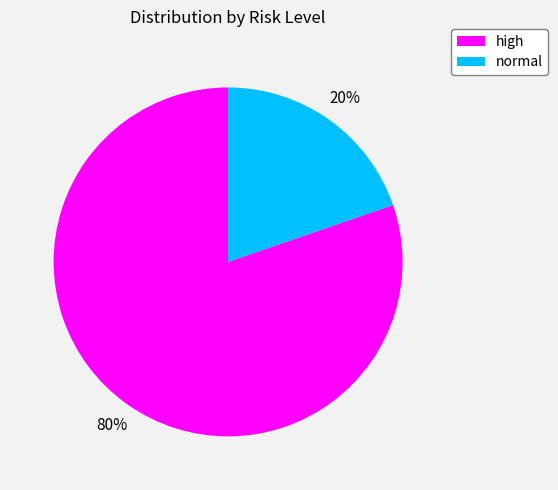

Which slice represents more than half of the pie?

high